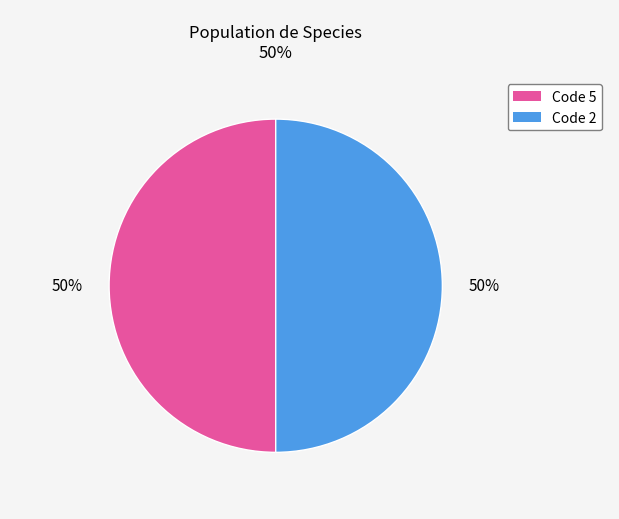

To the nearest percent, what is the average slice percentage?

50%